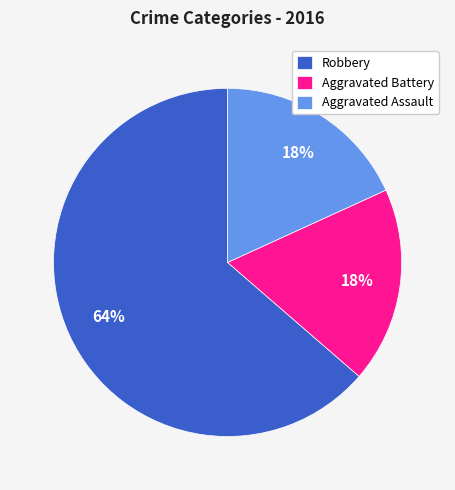

Which category has the biggest portion of the pie?

Robbery